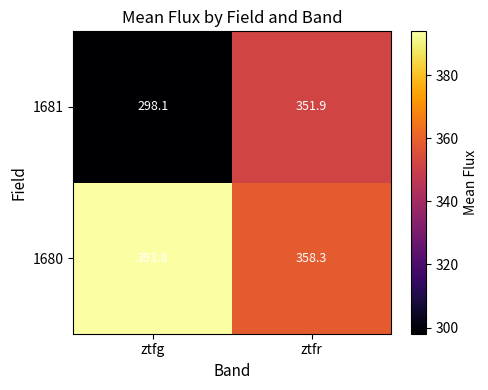

At ztfg, list the series in order from smallest to largest.

1681, 1680